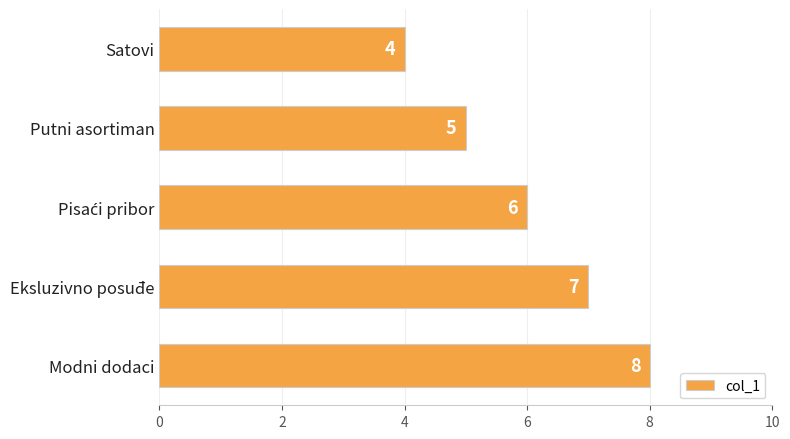

Is it true that the value at Modni dodaci is 14?

False